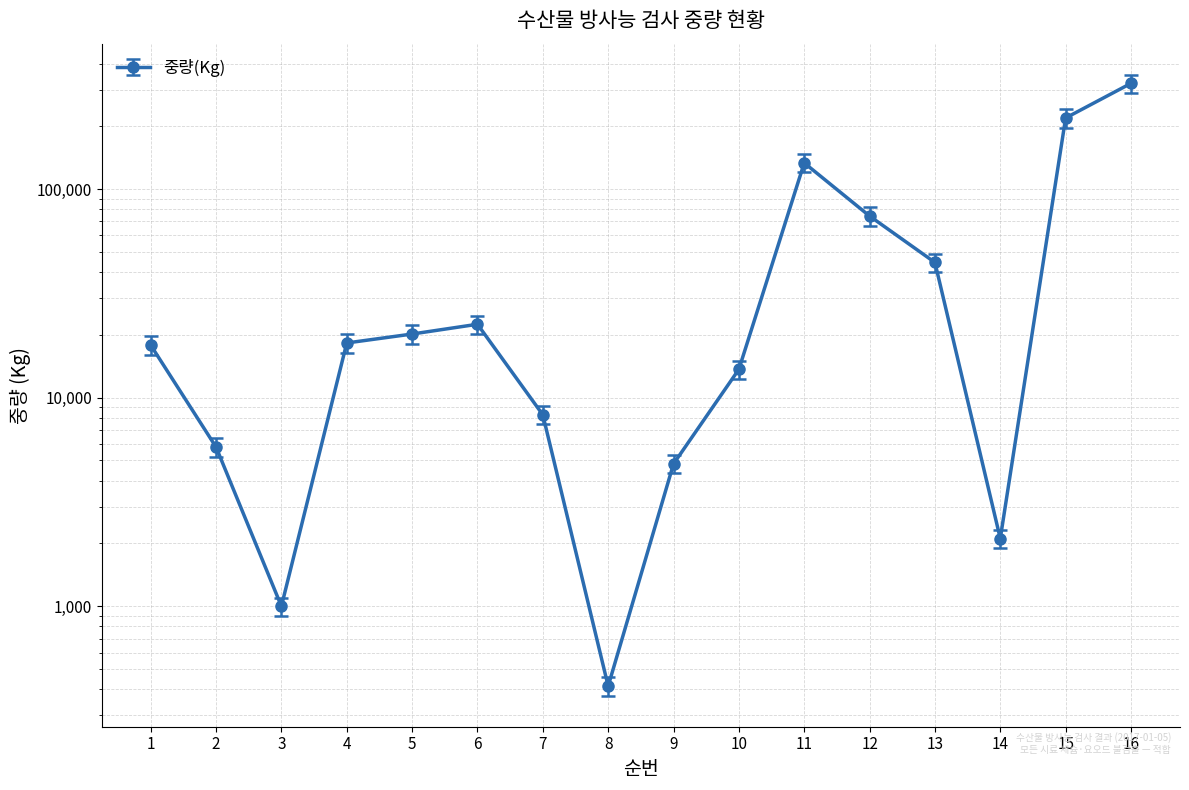

What is the average value?

51102.6